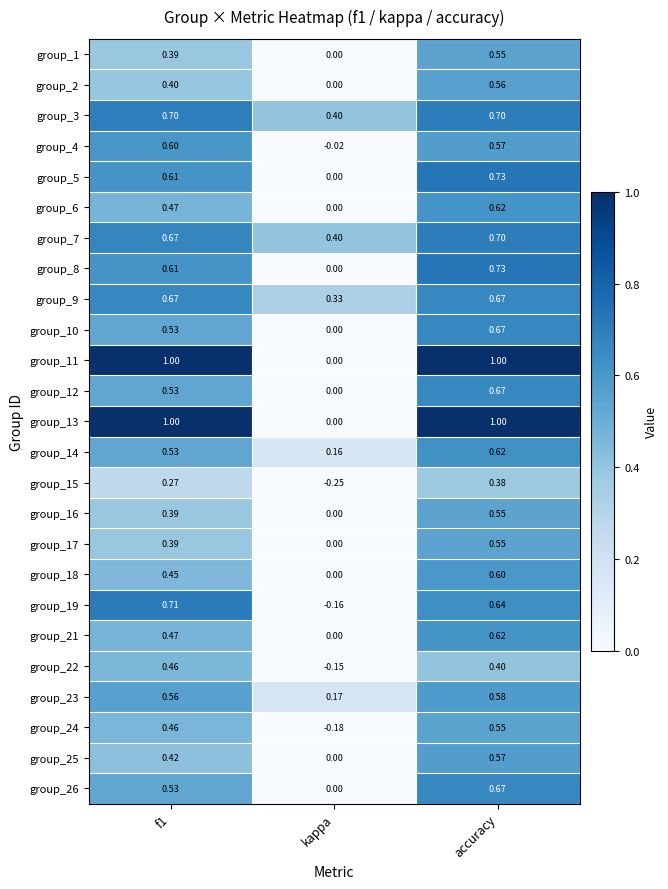

Where is group_18 nearest to the value 0?

kappa